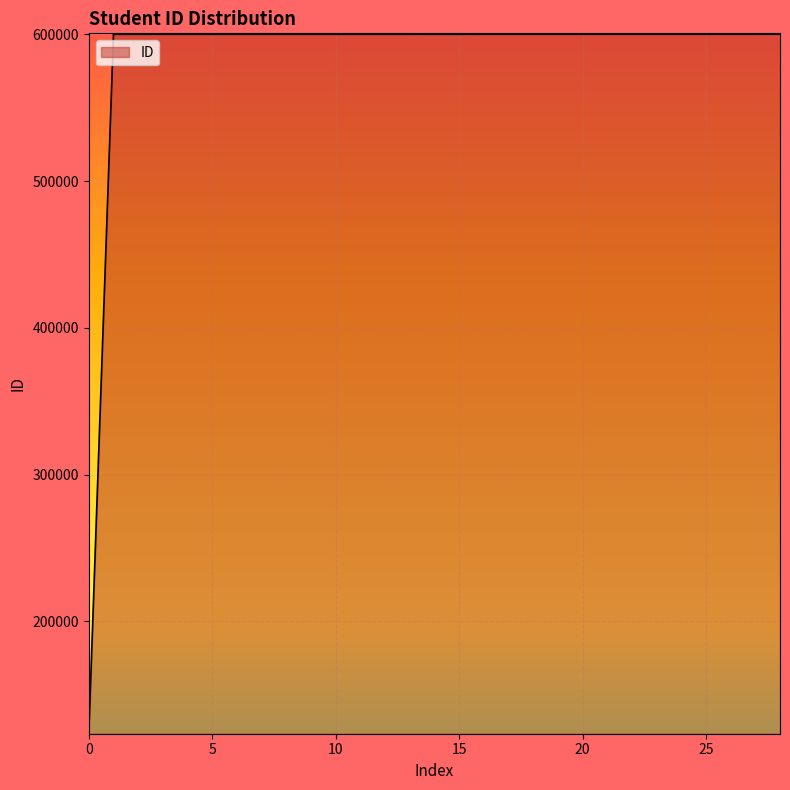

How many data points are above 600174?

14